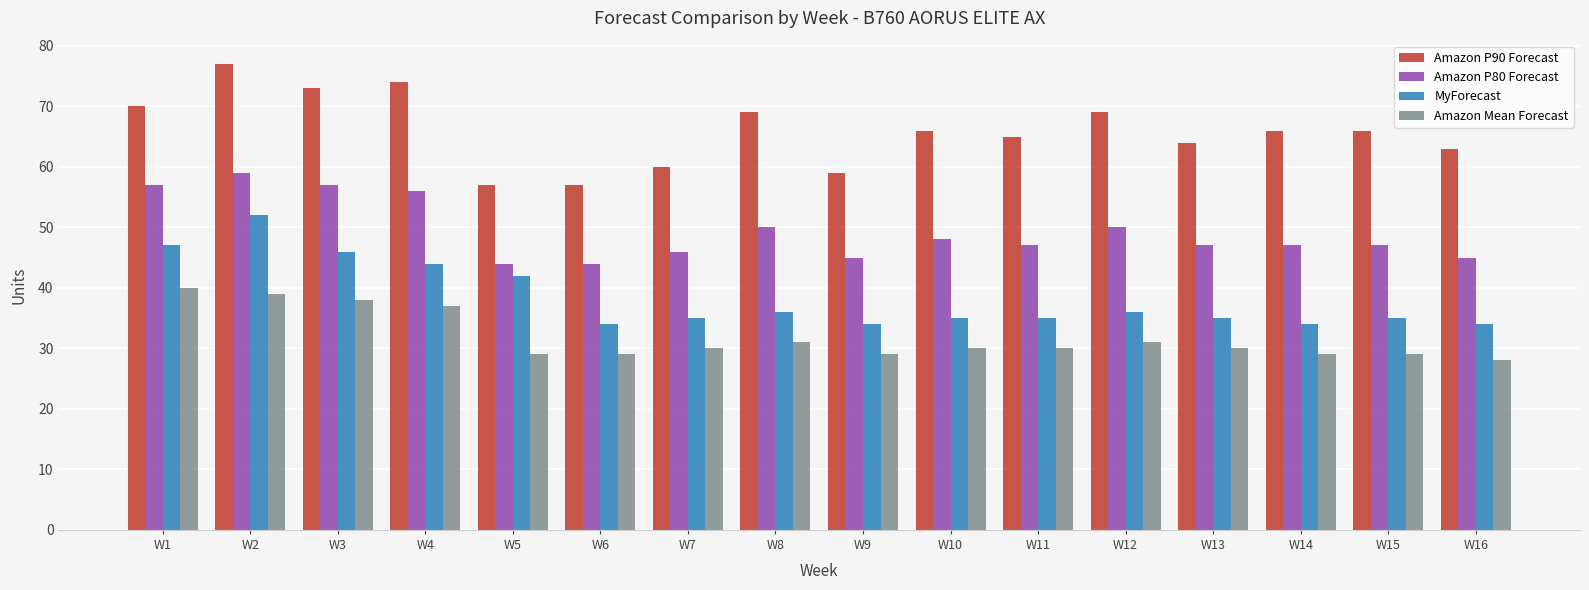

What is the value of the Amazon Mean Forecast bar at the 15th from the left?

29